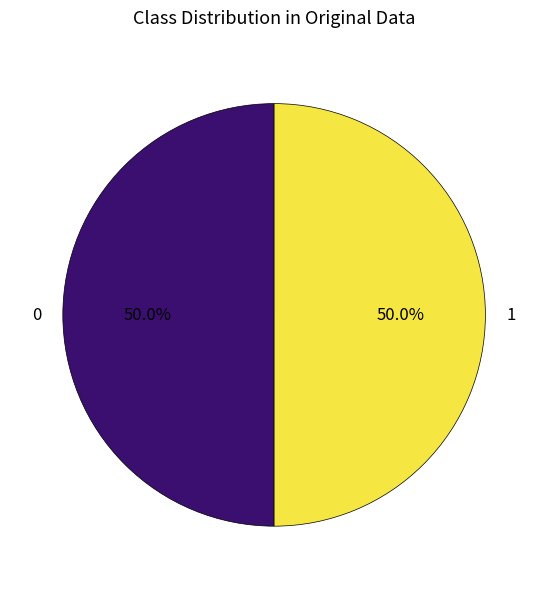

To the nearest percent, what is the combined percentage of 0 and 1?

100%